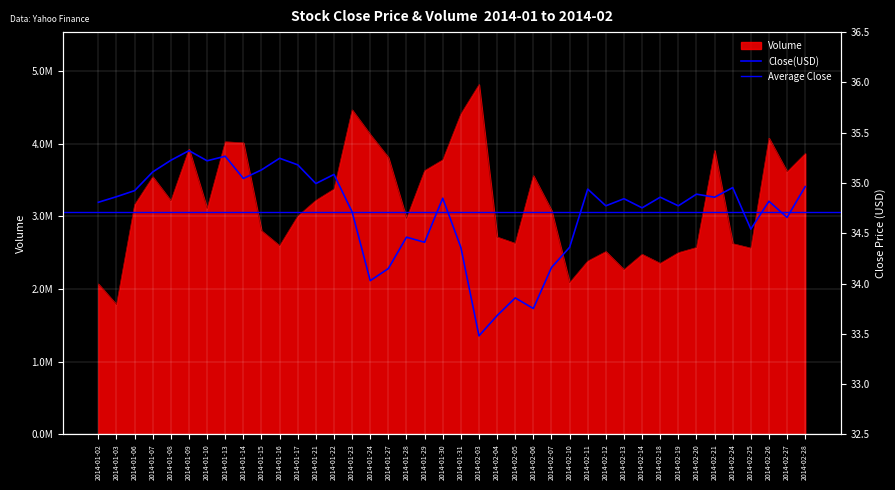

Reading left to right, extract all data points from this chart.

close: 34.8	34.9	34.9	35.1	35.2	35.3	35.2	35.3	35.0	35.1	35.2	35.2	35.0	35.1	34.7	34.0	34.1	34.5	34.4	34.8	34.4	33.5	33.7	33.9	33.8	34.2	34.4	34.9	34.8	34.8	34.8	34.9	34.8	34.9	34.9	35.0	34.5	34.8	34.7	35.0
volume: 2069974.0	1785301.0	3160860.0	3543542.0	3214371.0	3924848.0	3106861.0	4025978.0	4011908.0	2801505.0	2596049.0	3003648.0	3220448.0	3375533.0	4464615.0	4125494.0	3808860.0	2971572.0	3629245.0	3777254.0	4409532.0	4812926.0	2715400.0	2628745.0	3559938.0	3081448.0	2087568.0	2385118.0	2515729.0	2267102.0	2478083.0	2353632.0	2500445.0	2571835.0	3905377.0	2624037.0	2563036.0	4075795.0	3614016.0	3864439.0